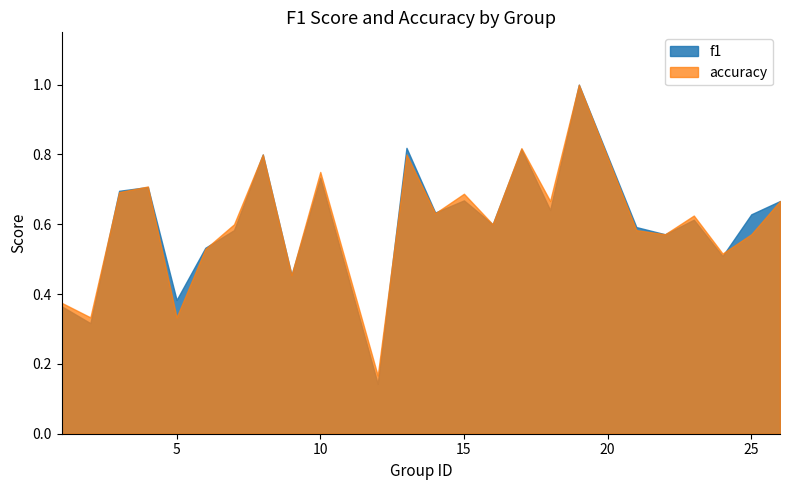

Which series has the largest range (max minus min)?

f1